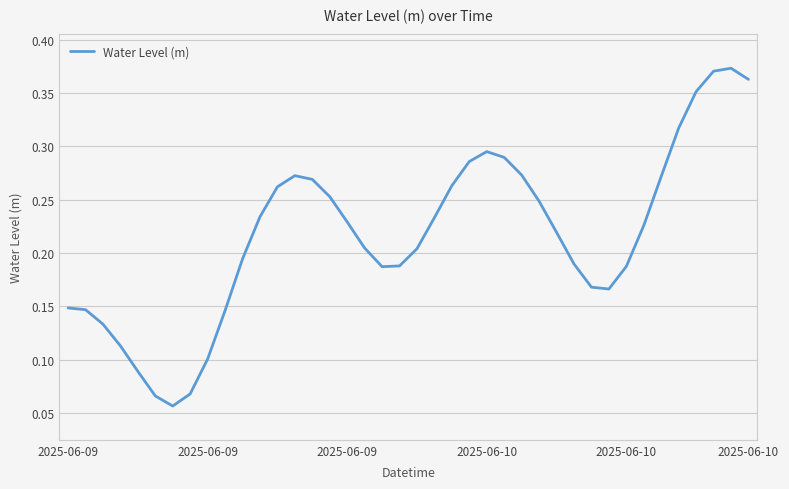

How many interior local valleys (lower than both neighbors) does the data have?

3